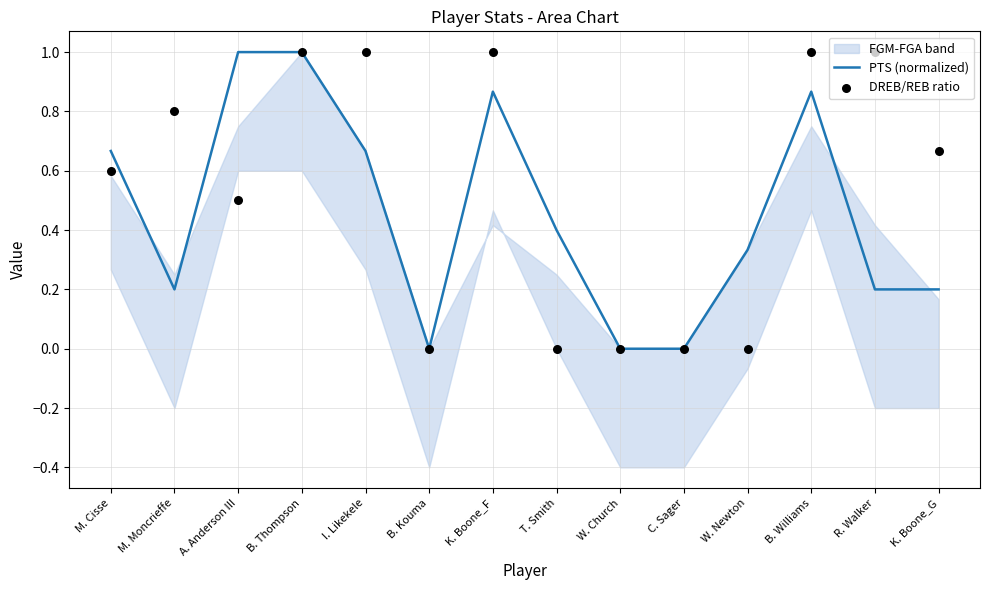

What is the highest value of the PTS (normalized) series?

1.0